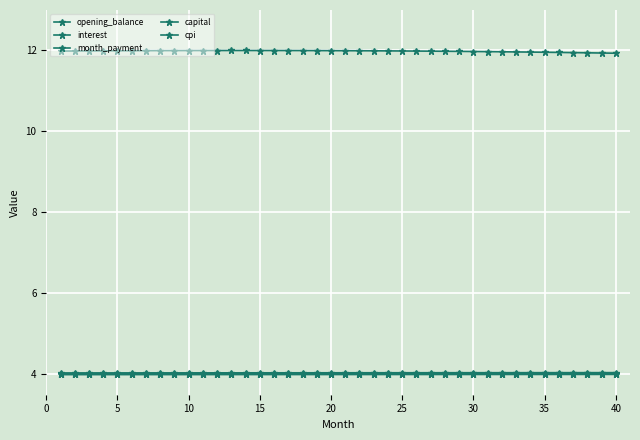

How many lines are shown in the chart?

5